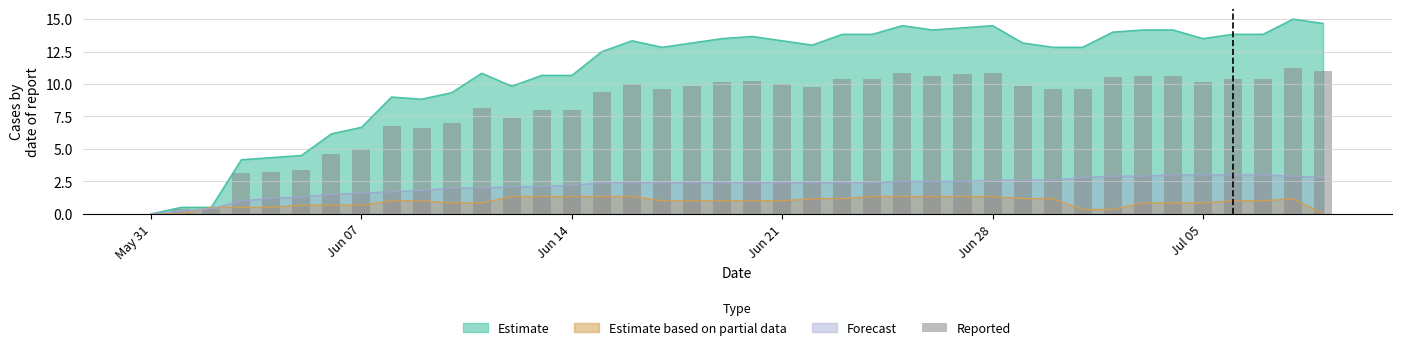

True or false: Estimate has a value of 0.0 at May 31.

True